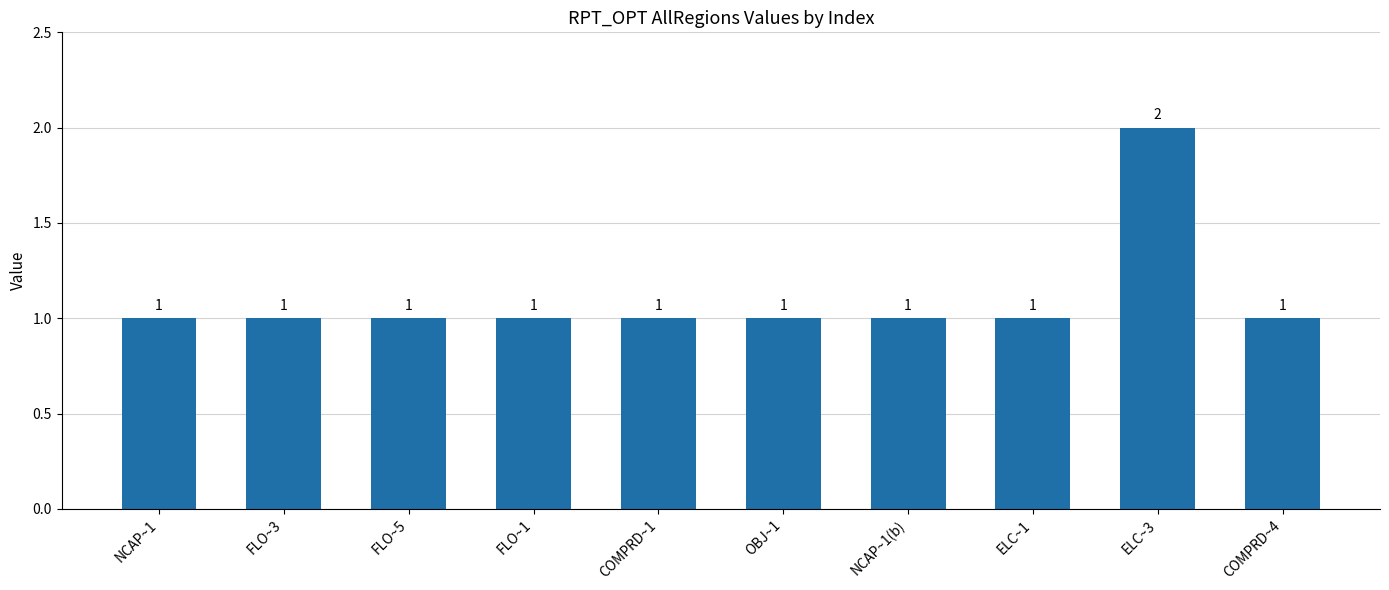

Reading right to left, list all the values displayed in this chart.

COMPRD~4=1	ELC~3=2	ELC~1=1	NCAP~1(b)=1	OBJ~1=1	COMPRD~1=1	FLO~1=1	FLO~5=1	FLO~3=1	NCAP~1=1